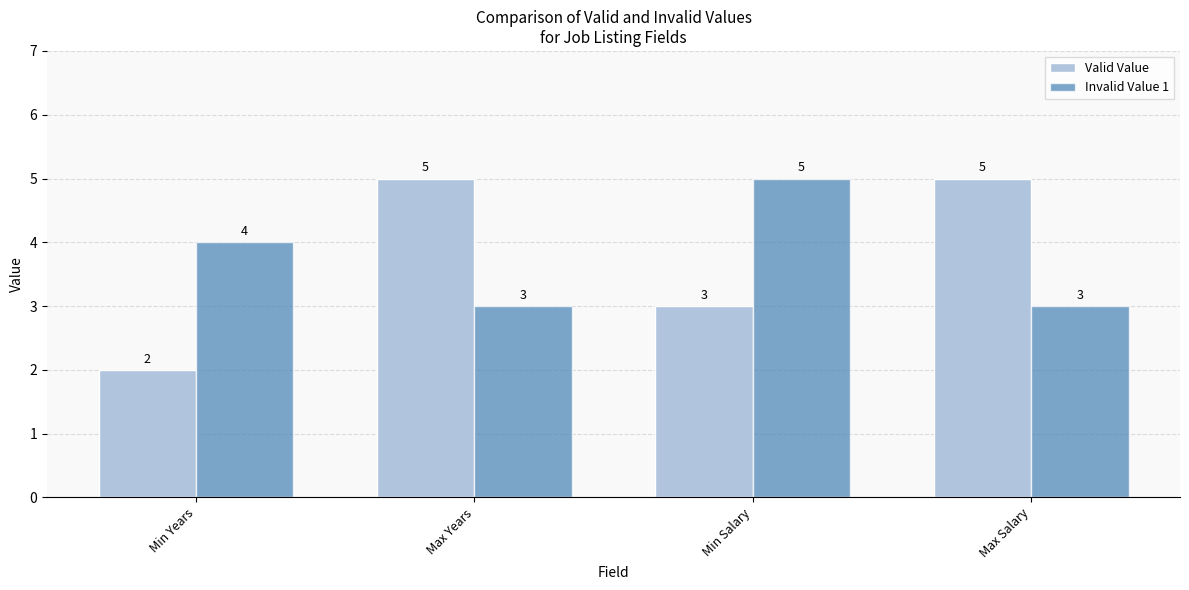

At Min Years, list the series in order from smallest to largest.

Valid Value, Invalid Value 1